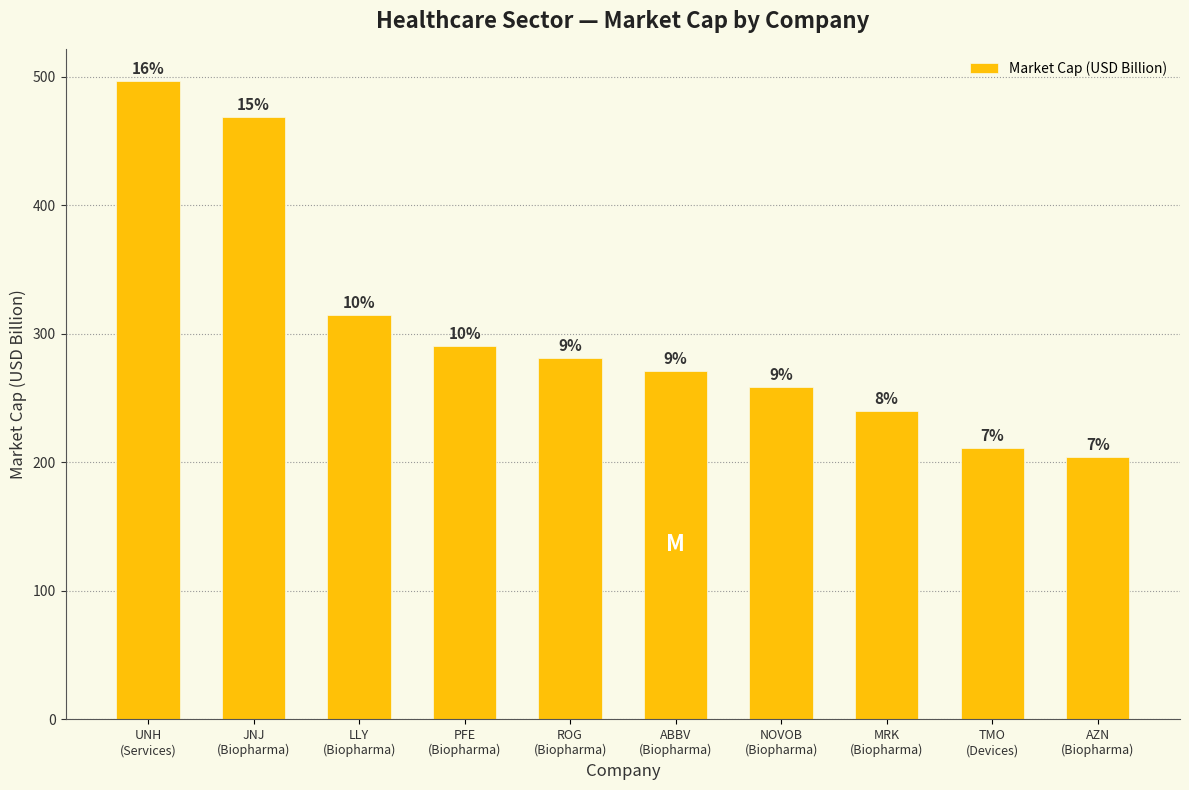

Reading left to right, transcribe all the data shown in this chart.

497.0	469.0	315.1	290.4	281.6	271.5	258.5	240.1	210.9	204.1